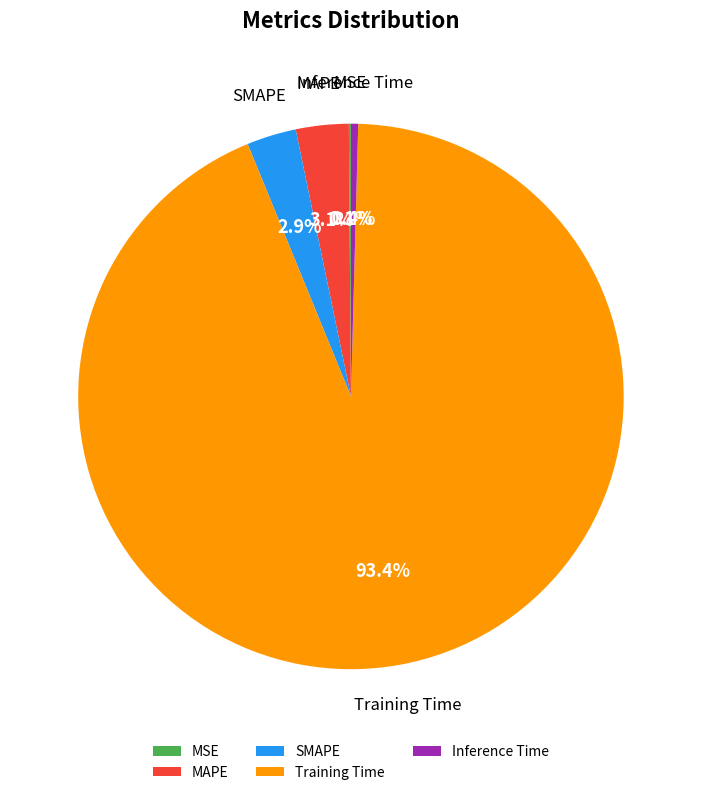

Which has a higher value, MAPE or Training Time?

Training Time